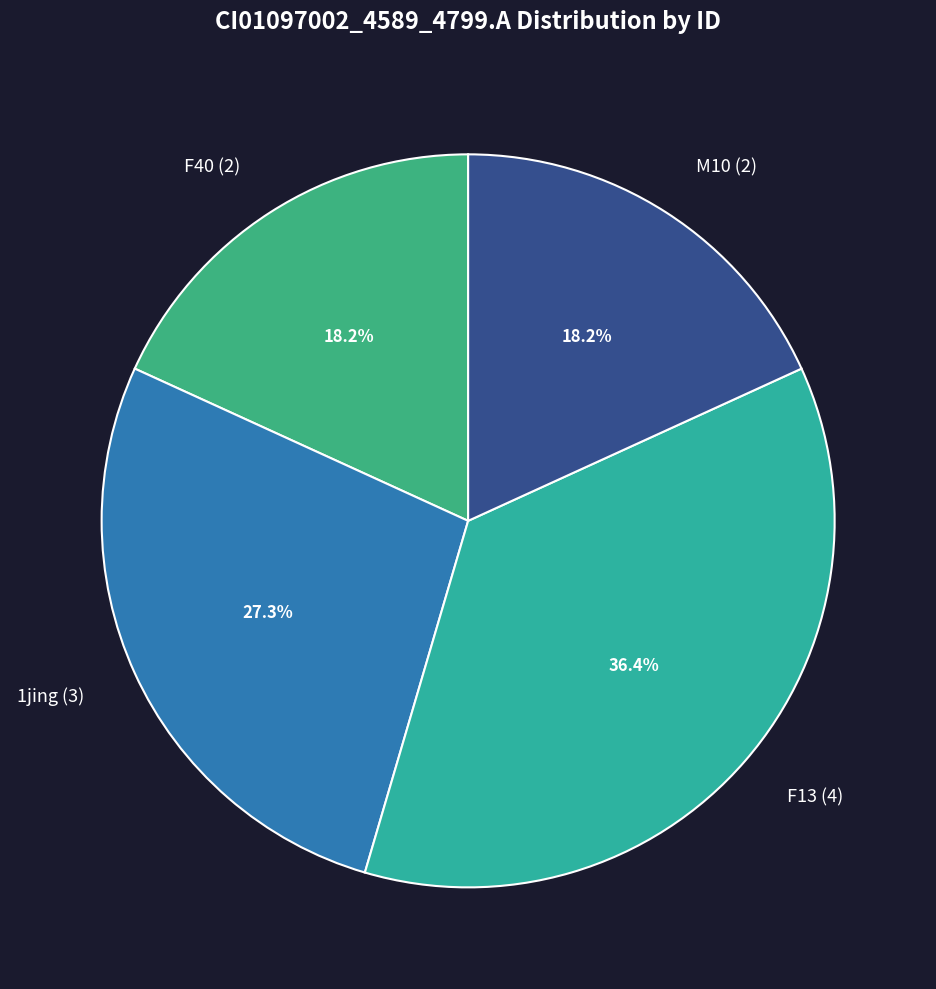

Approximately how many times larger is the value at M10 compared to F40?

1.0